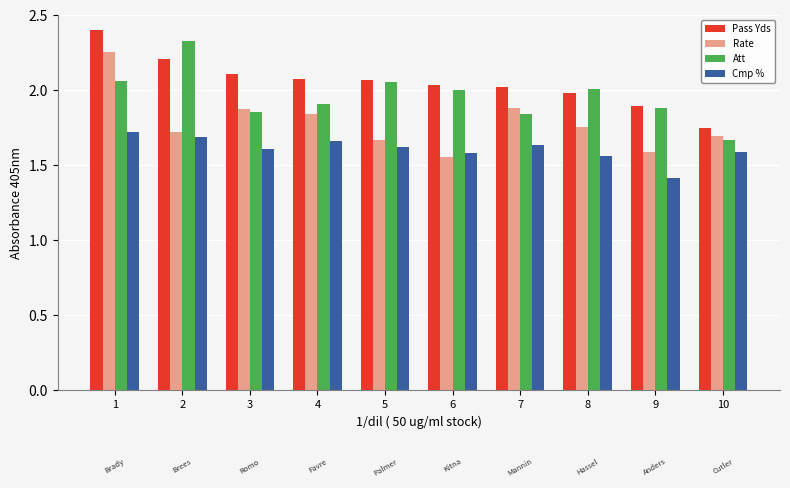

At which category does the chart reach its minimum across all series?

9